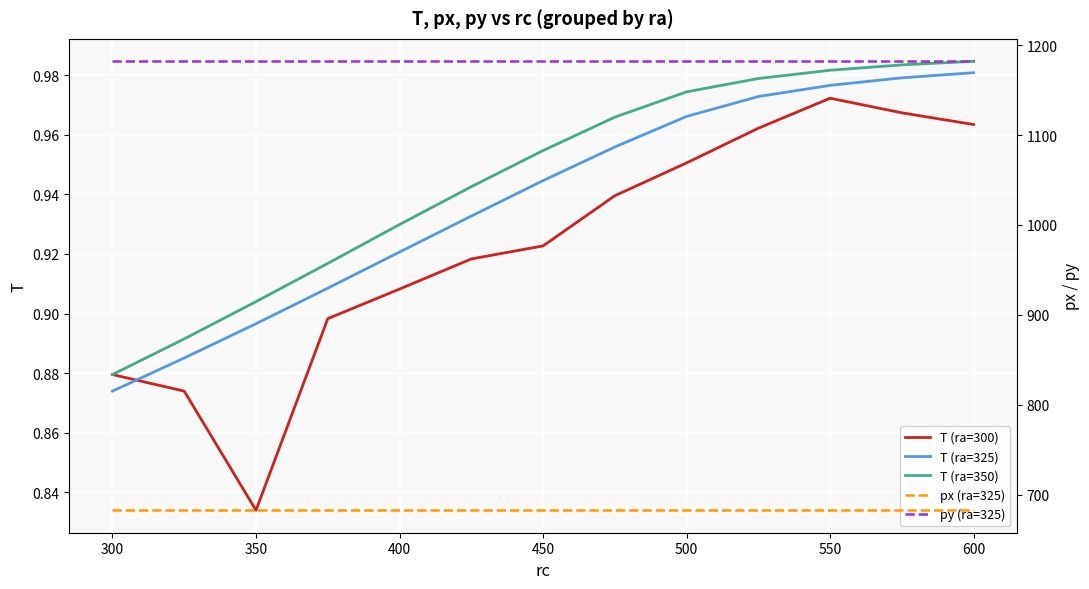

Which category has the highest value in the T (ra=300) series?

550